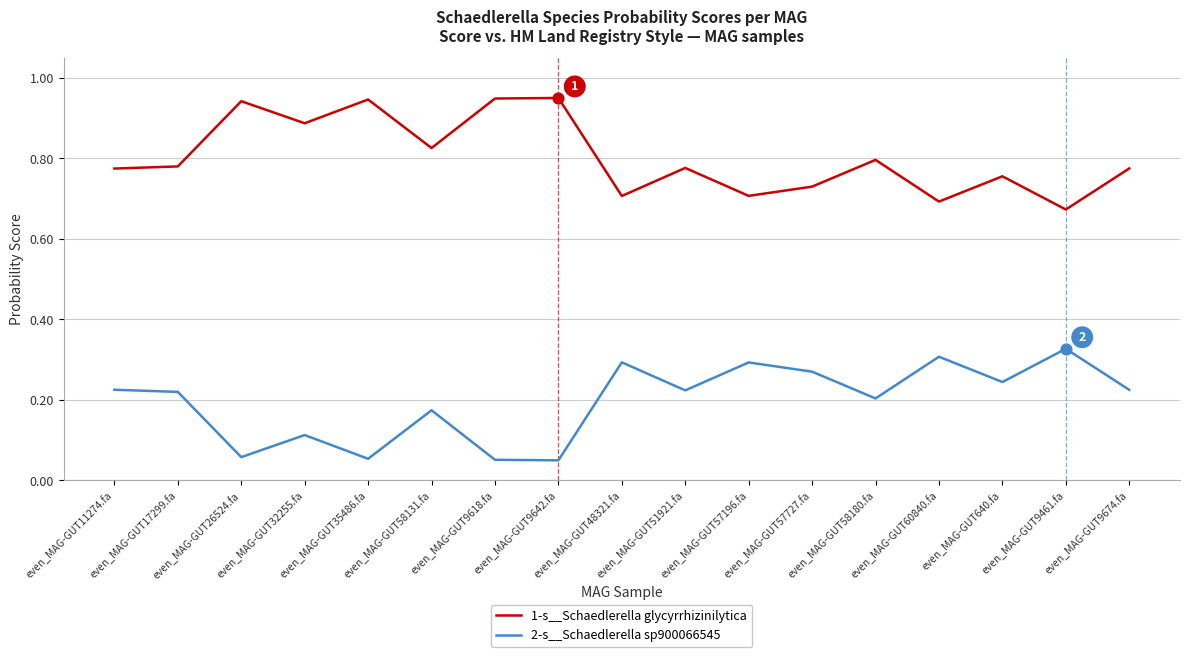

The 2-s__Schaedlerella sp900066545 series shows 0.1 at even_MAG-GUT11274.fa. True or false?

False